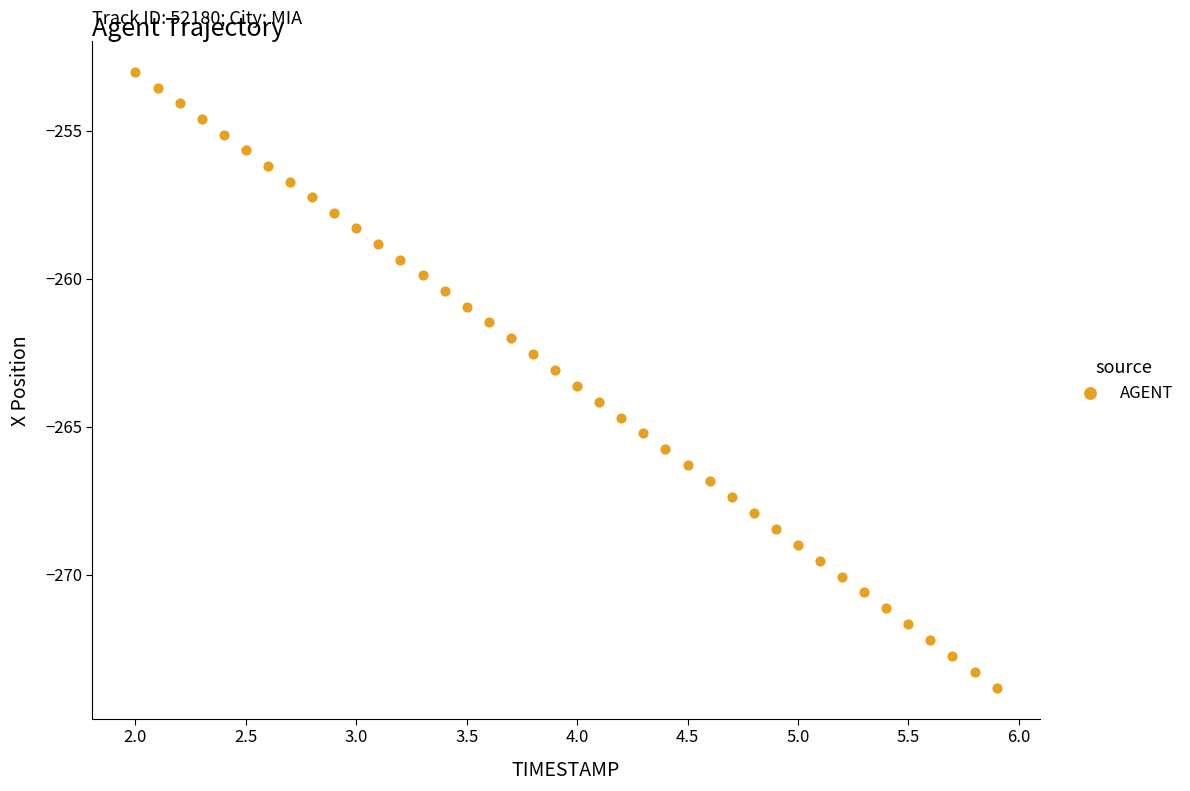

What is the range of Y values (max minus min)?

20.8